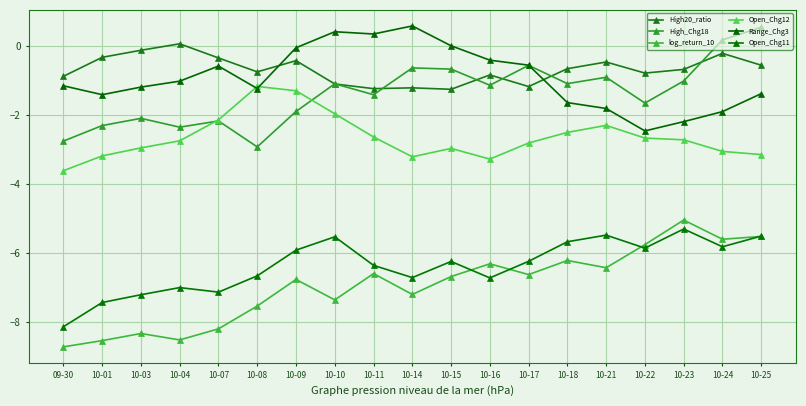

Reading left to right, transcribe all the data shown in this chart.

High20_ratio: -0.9	-0.3	-0.1	0.1	-0.4	-0.8	-0.4	-1.1	-1.2	-1.2	-1.3	-0.8	-1.2	-0.7	-0.5	-0.8	-0.7	-0.2	-0.6
High_Chg18: -2.8	-2.3	-2.1	-2.4	-2.2	-2.9	-1.9	-1.1	-1.4	-0.6	-0.7	-1.1	-0.6	-1.1	-0.9	-1.7	-1.0	0.2	0.5
log_return_10: -8.7	-8.5	-8.3	-8.5	-8.2	-7.5	-6.8	-7.4	-6.6	-7.2	-6.7	-6.3	-6.6	-6.2	-6.4	-5.8	-5.0	-5.6	-5.5
Open_Chg12: -3.6	-3.2	-3.0	-2.8	-2.1	-1.2	-1.3	-2.0	-2.6	-3.2	-3.0	-3.3	-2.8	-2.5	-2.3	-2.7	-2.7	-3.1	-3.2
Range_Chg3: -1.2	-1.4	-1.2	-1.0	-0.6	-1.2	-0.1	0.4	0.3	0.6	-0.0	-0.4	-0.6	-1.6	-1.8	-2.5	-2.2	-1.9	-1.4
Open_Chg11: -8.1	-7.4	-7.2	-7.0	-7.1	-6.7	-5.9	-5.5	-6.4	-6.7	-6.2	-6.7	-6.2	-5.7	-5.5	-5.9	-5.3	-5.8	-5.5